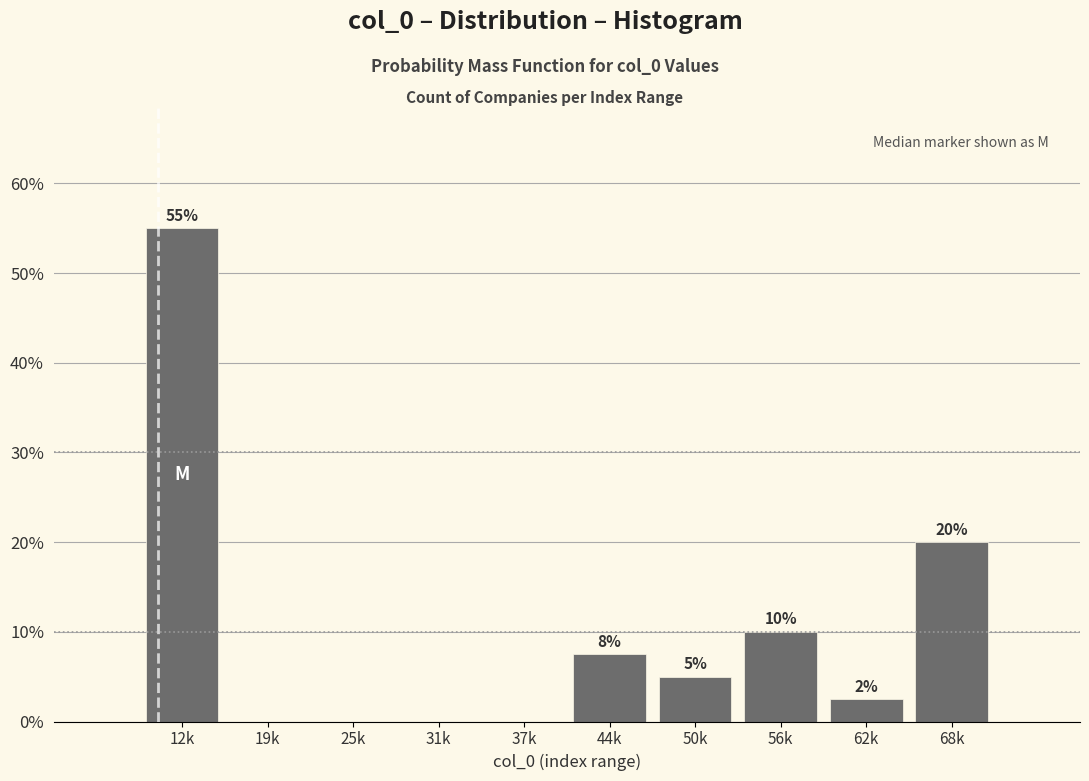

Where does the data first go above 5?

12k